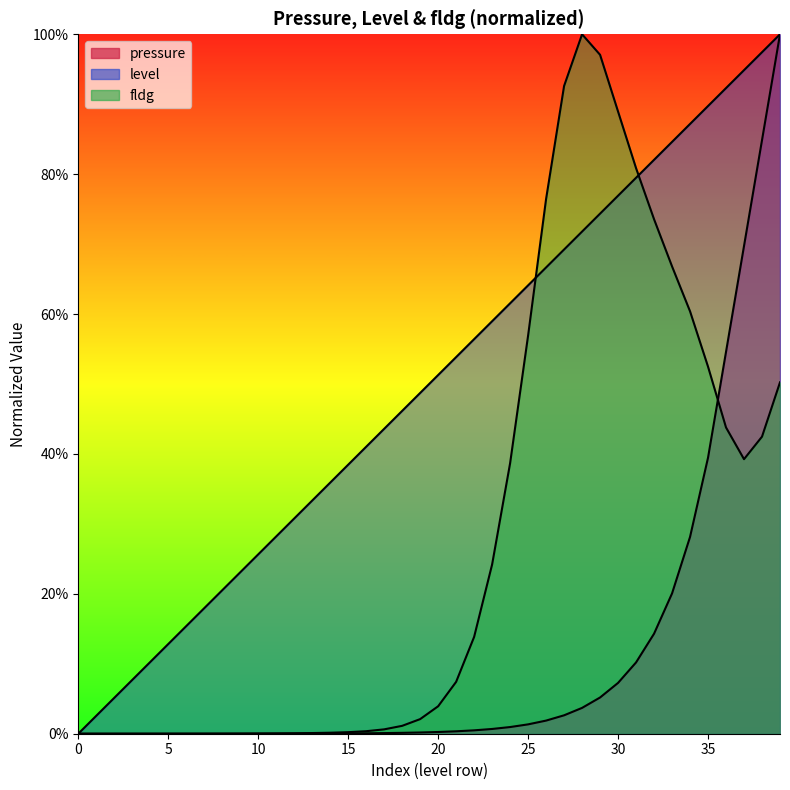

True or false: fldg and pressure cross at least once.

True